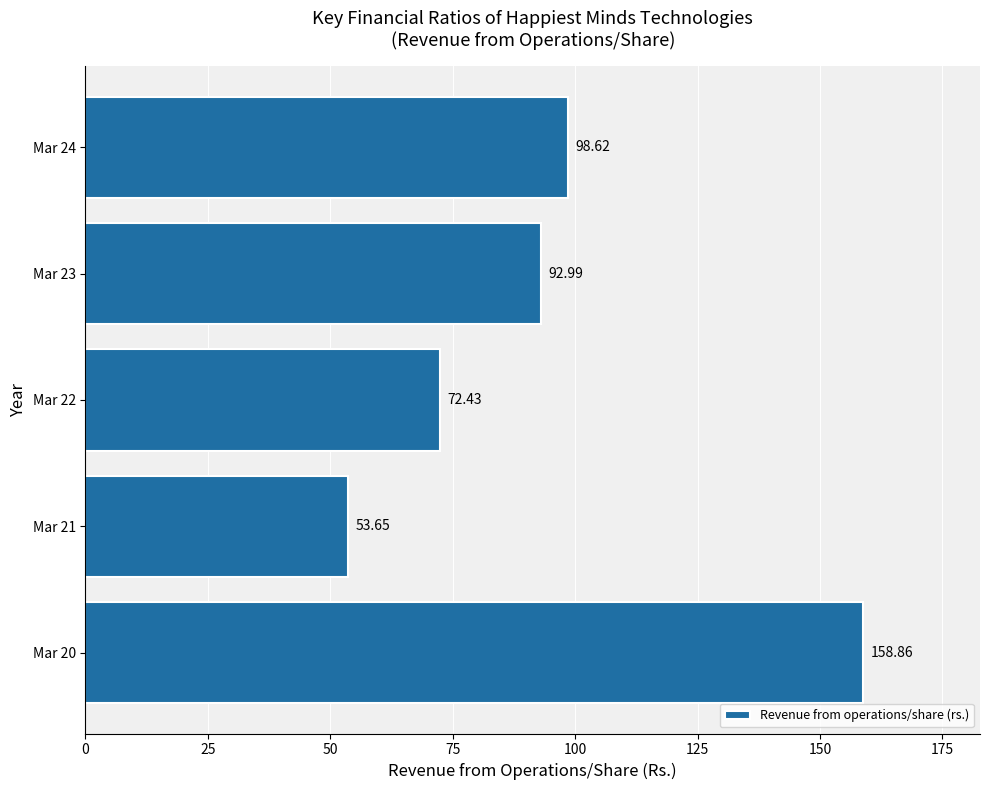

At which category does the chart reach its minimum across all series?

Mar 21